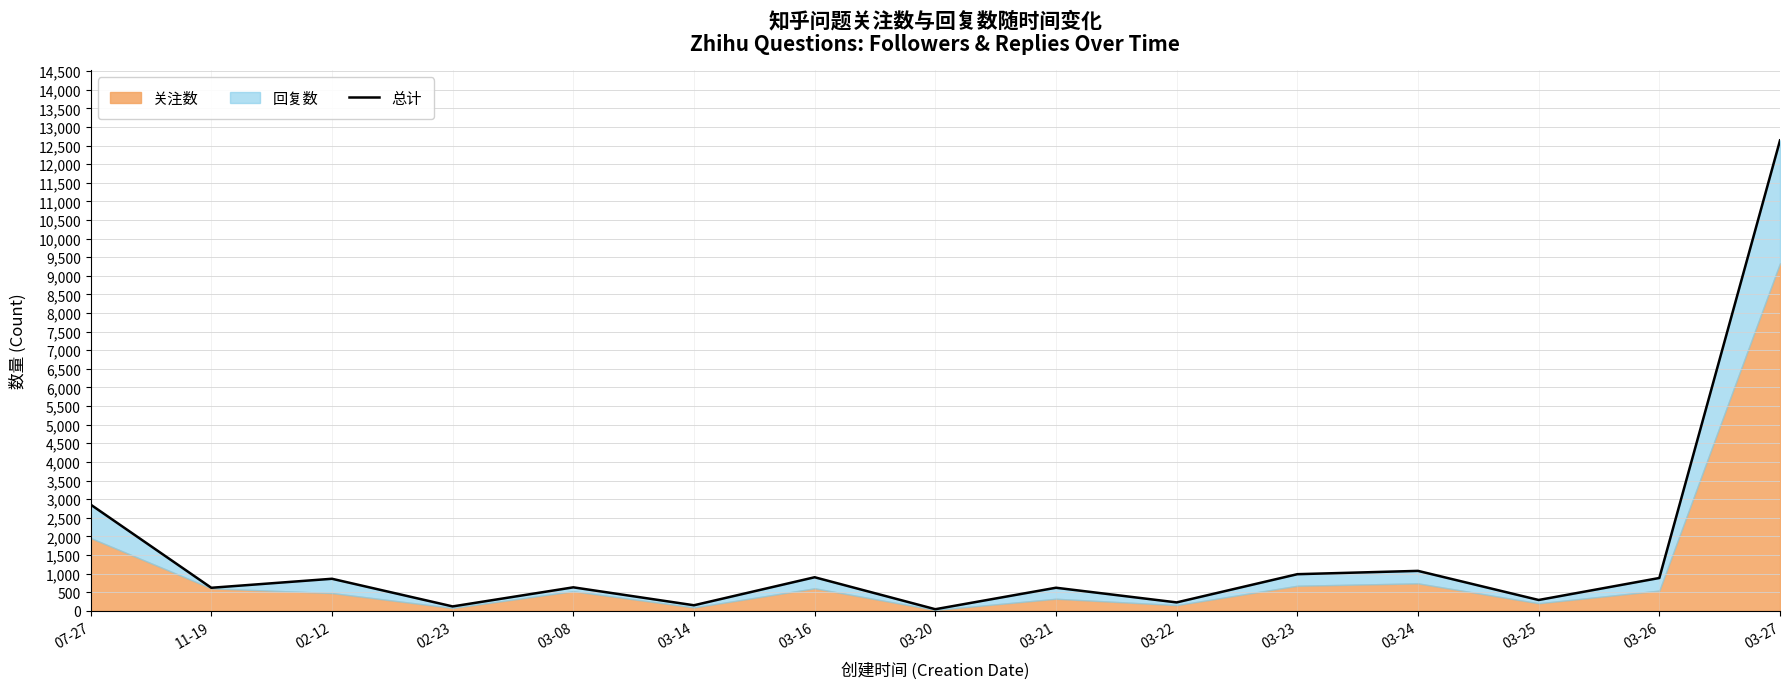

At which label does the data first exceed 630?

07-27